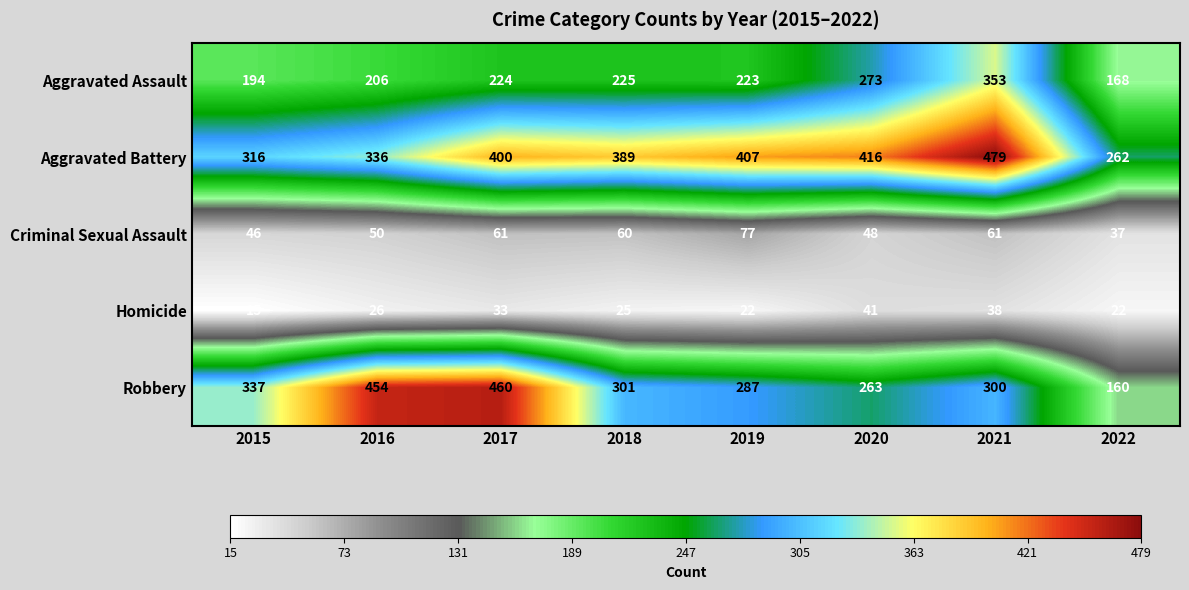

What is the difference between the highest and lowest values at 2022?

240